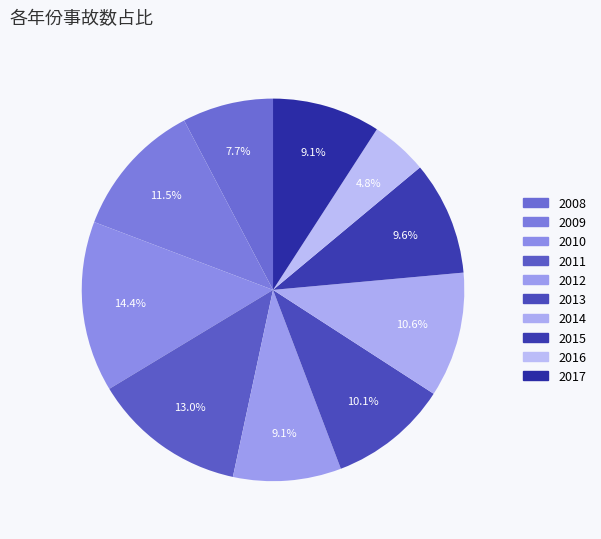

Rank the categories by value from lowest to highest.

2016, 2008, 2012, 2017, 2015, 2013, 2014, 2009, 2011, 2010